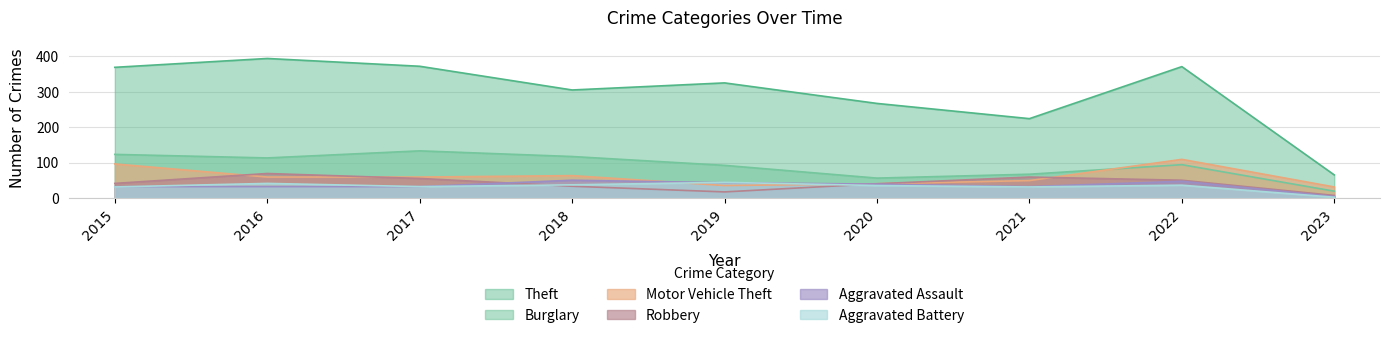

What is the sum of the Aggravated Assault values at 2015 and 2022?

79